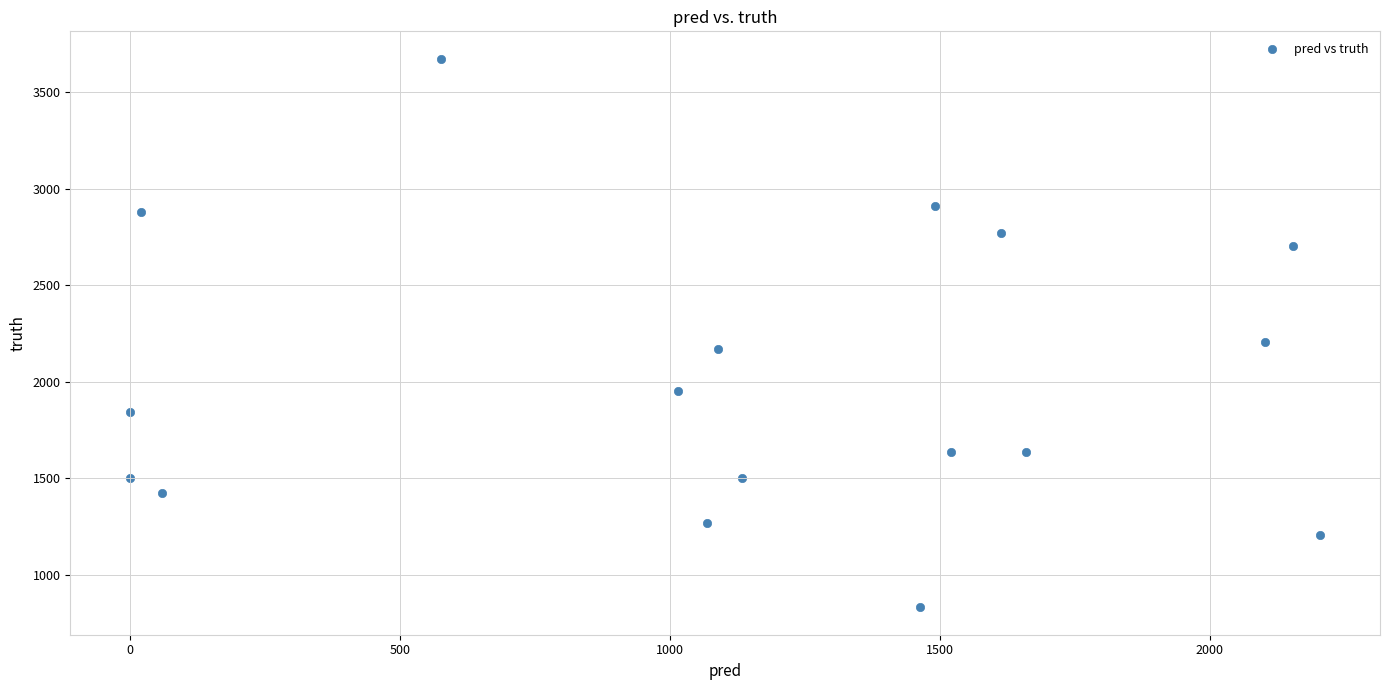

What Y value in the scatter plot is closest to 2252?

2205